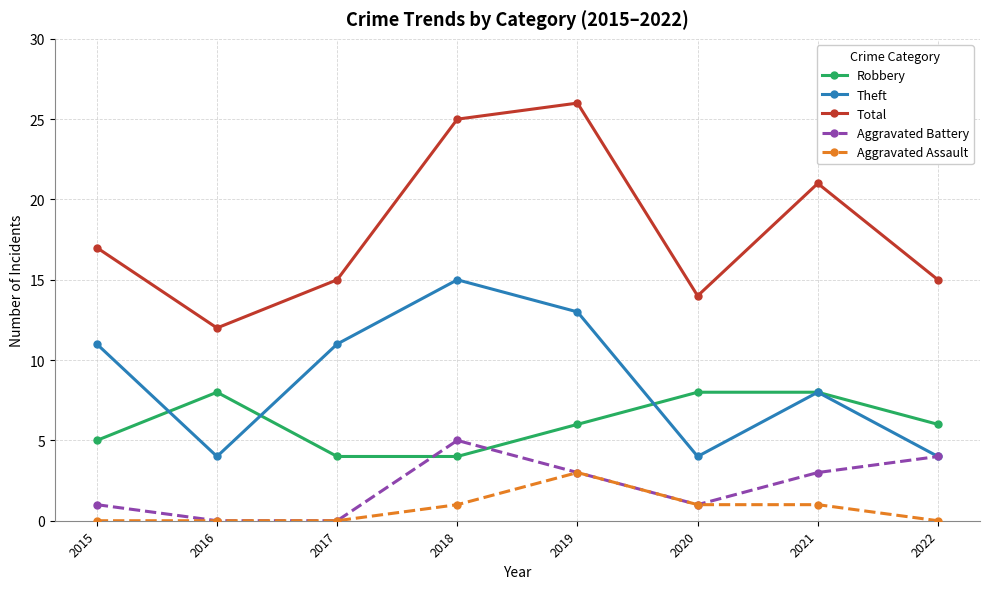

What is the difference between the maximum and minimum values in the Aggravated Battery series?

5